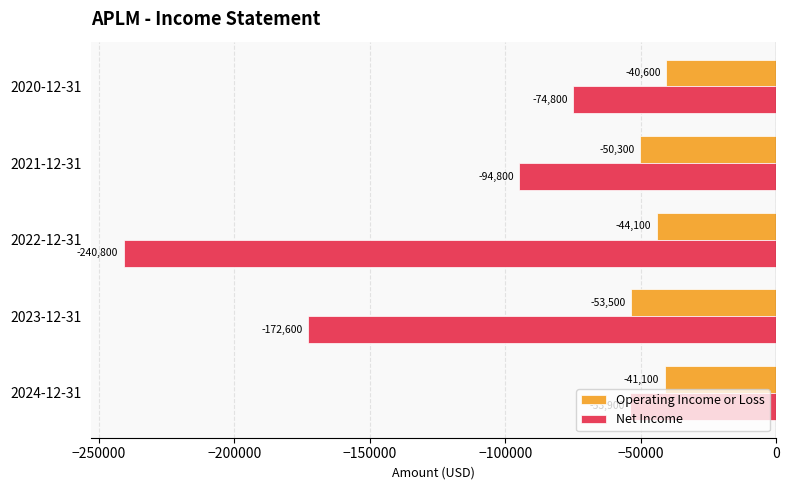

What is the difference between the maximum and minimum values in the Operating Income or Loss series?

12900